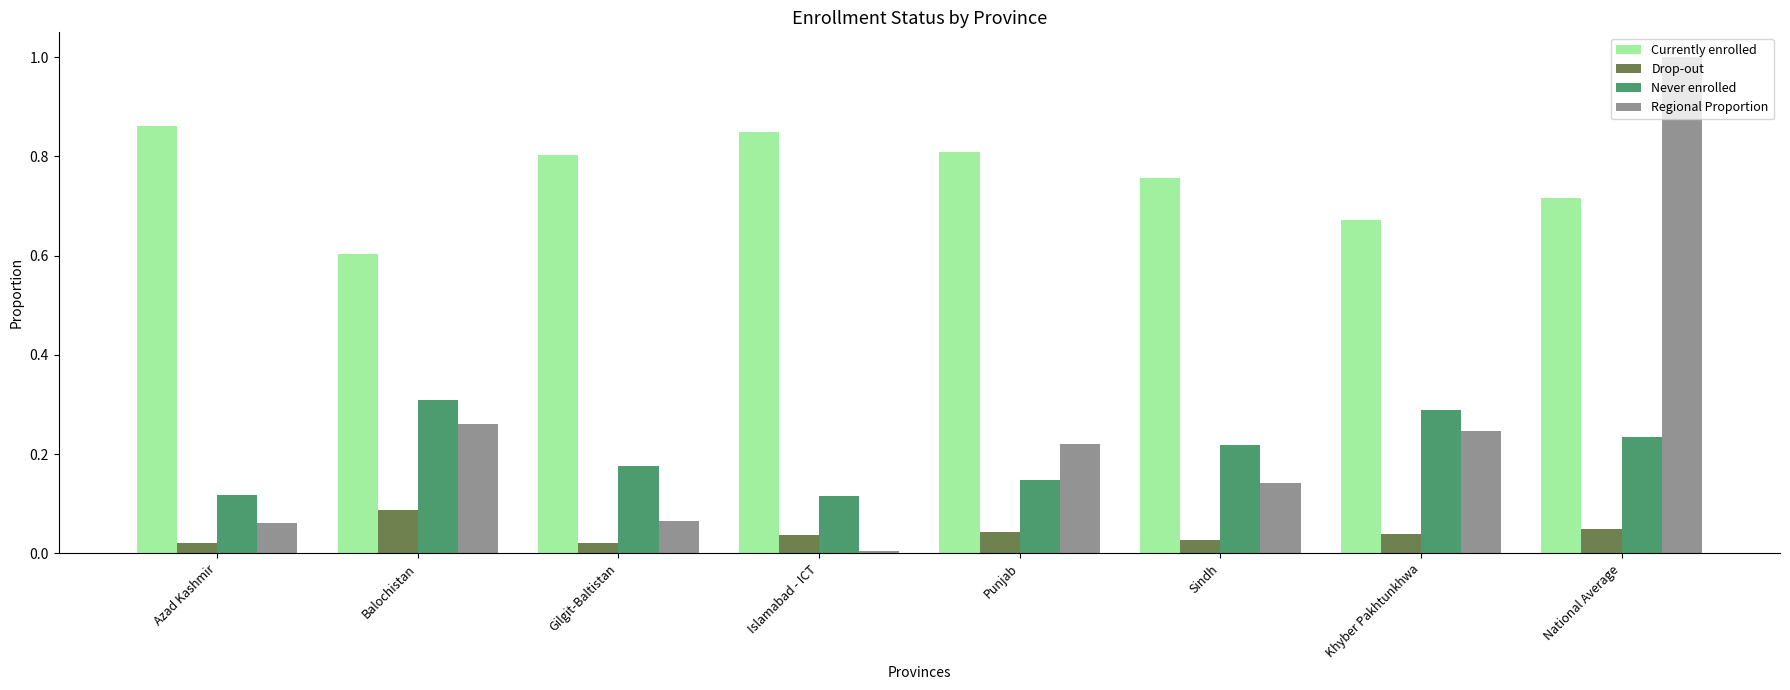

How many bars are there in total?

32